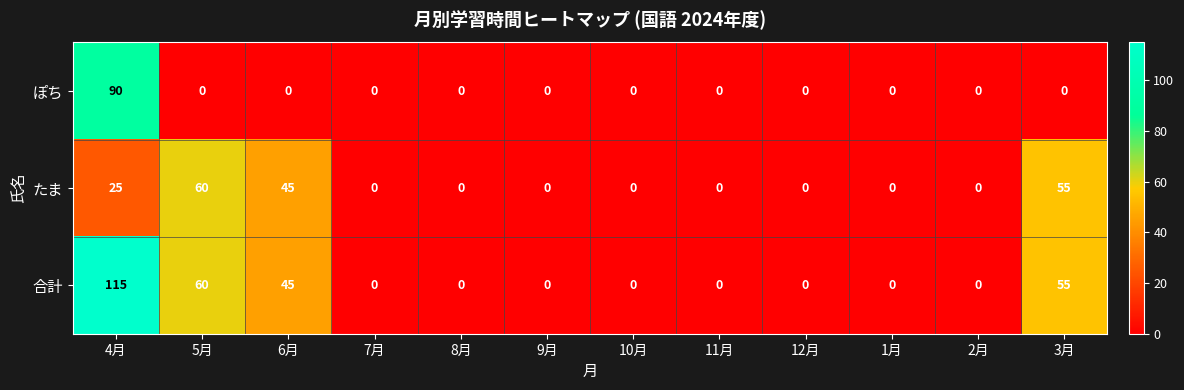

Which series has the widest spread of values?

合計